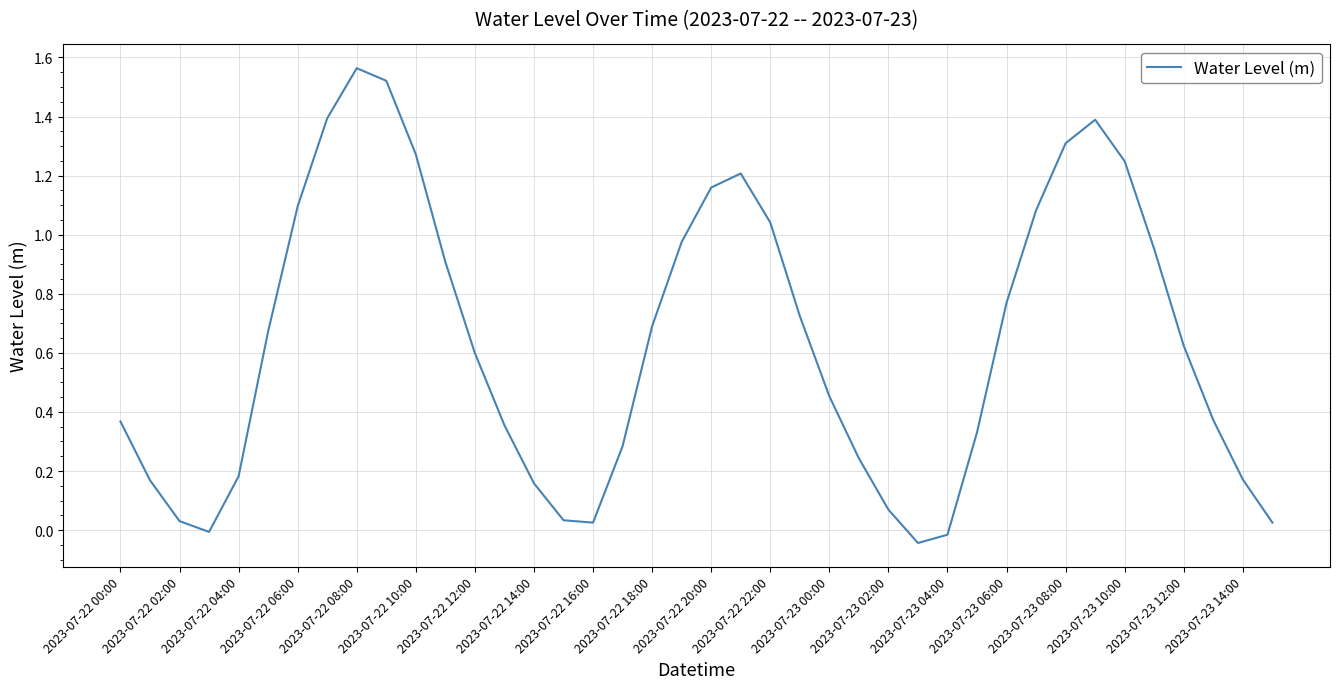

How many lines are shown in the chart?

1